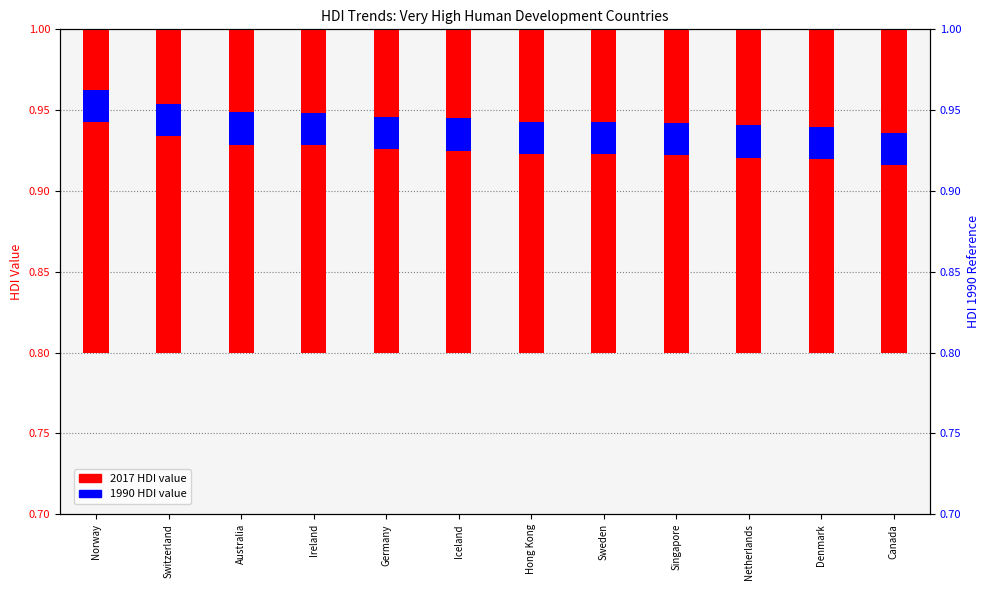

What is the minimum value for 2017 HDI?

0.9